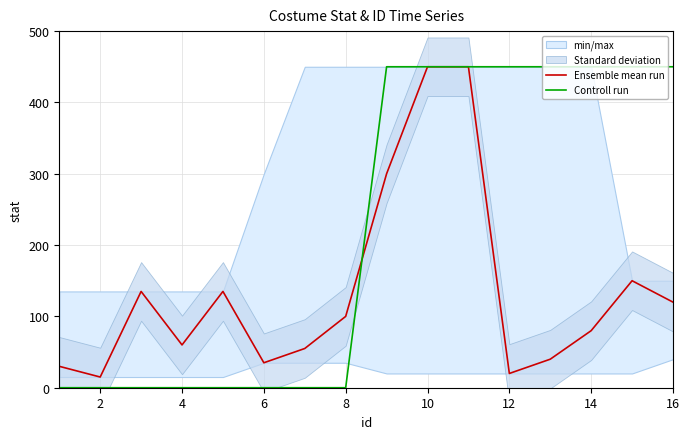

Rank the series by their maximum value, from highest to lowest.

Ensemble mean run, Controll run